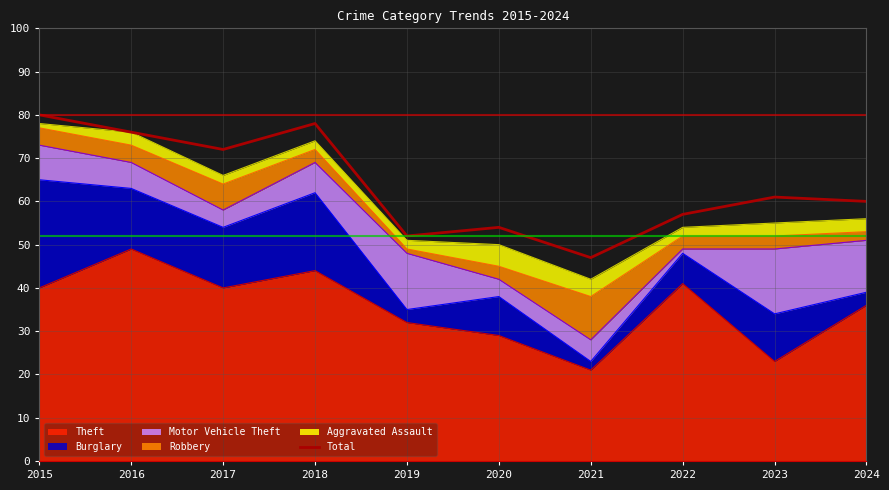

The chart shows a value of 54 at 2020. True or false?

True